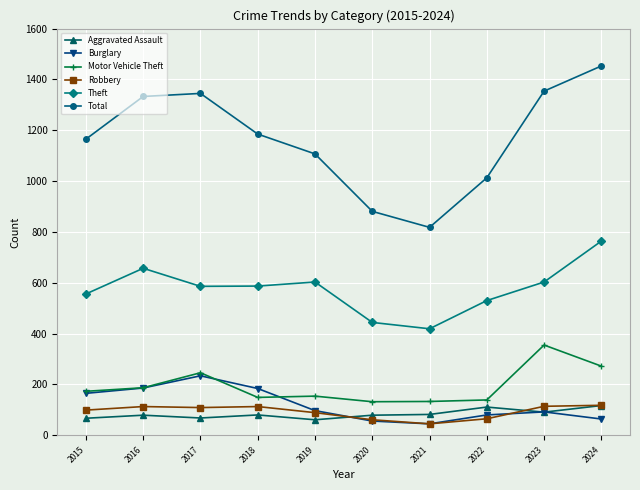

What is the value of the Total point at the 5th from the left?

1107